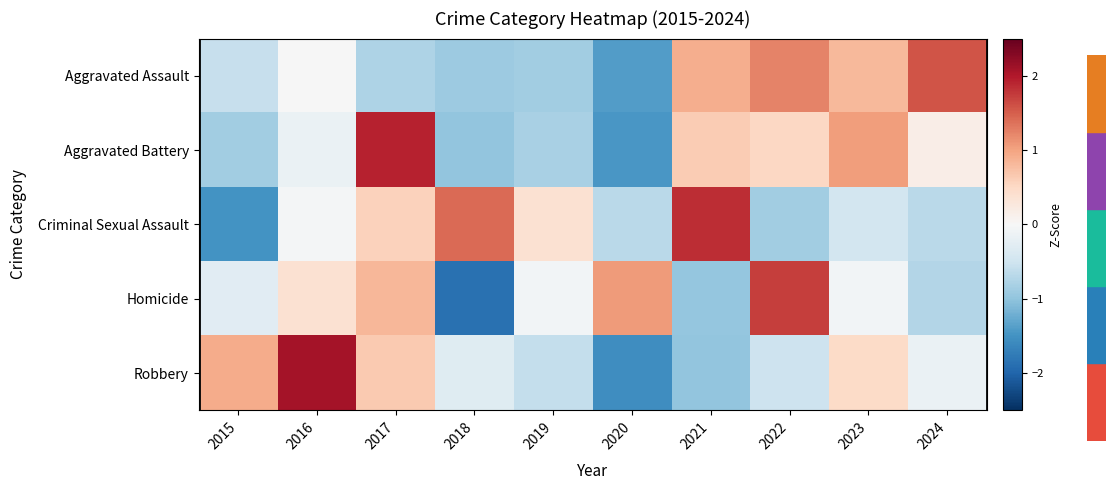

At which category is the sum across all series the highest?

2017